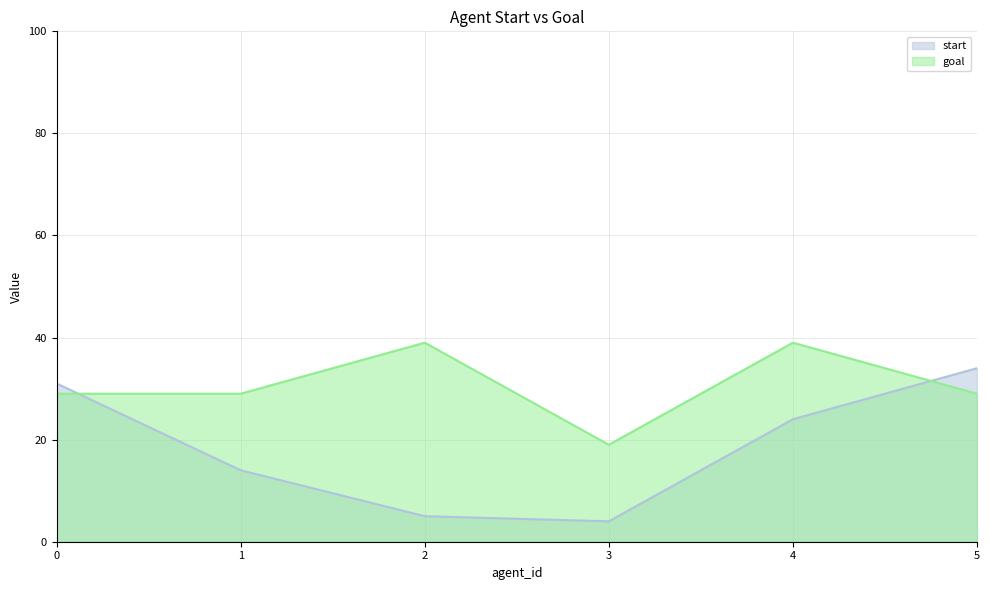

What are all the series names shown in the legend?

start, goal